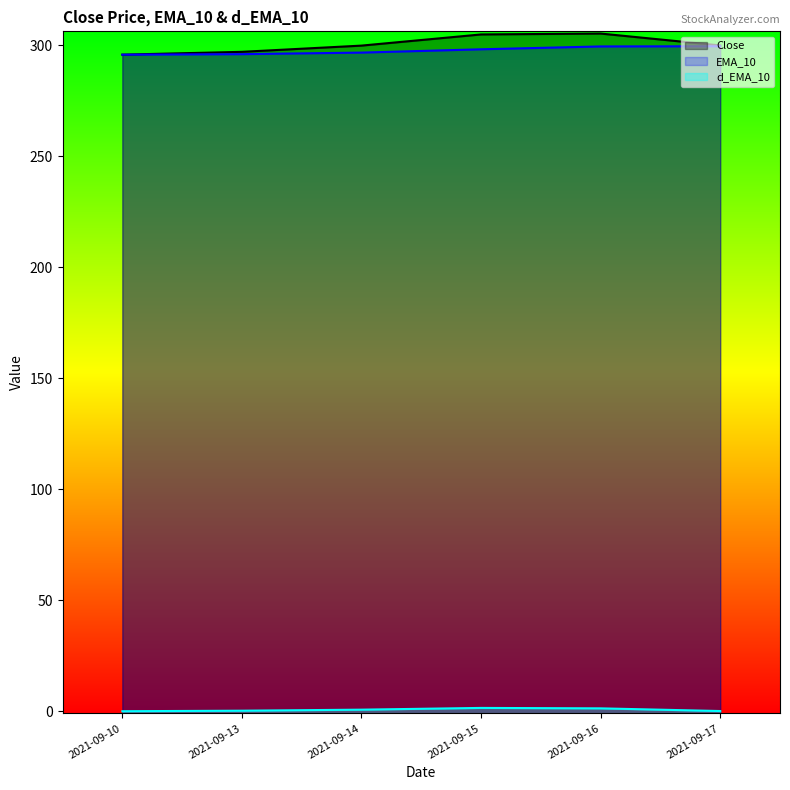

How many lines are shown in the chart?

3